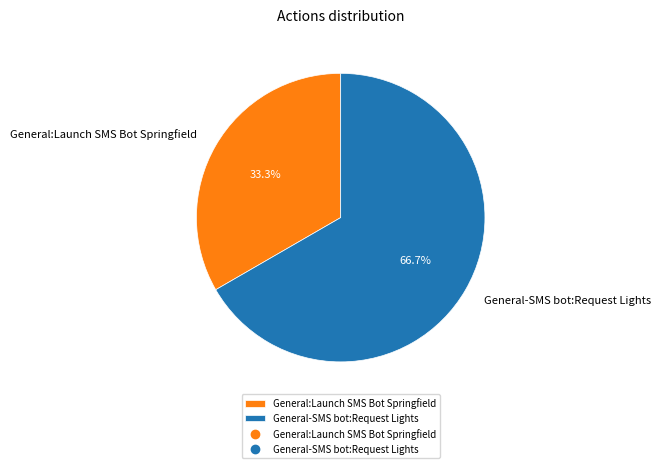

Rank the categories by value from highest to lowest.

General-SMS bot:Request Lights, General:Launch SMS Bot Springfield